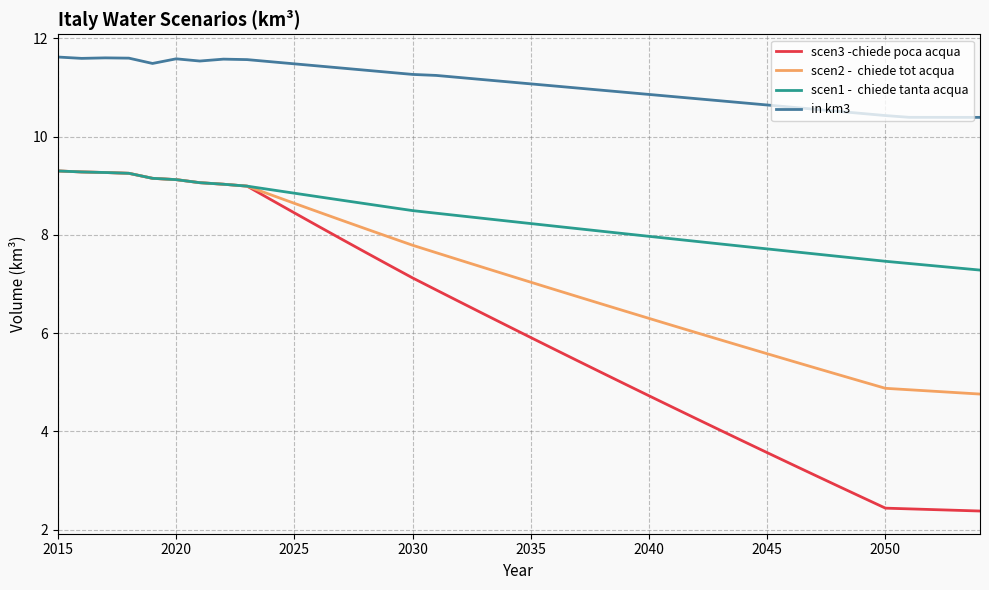

What is the minimum value shown in the chart?

2.4